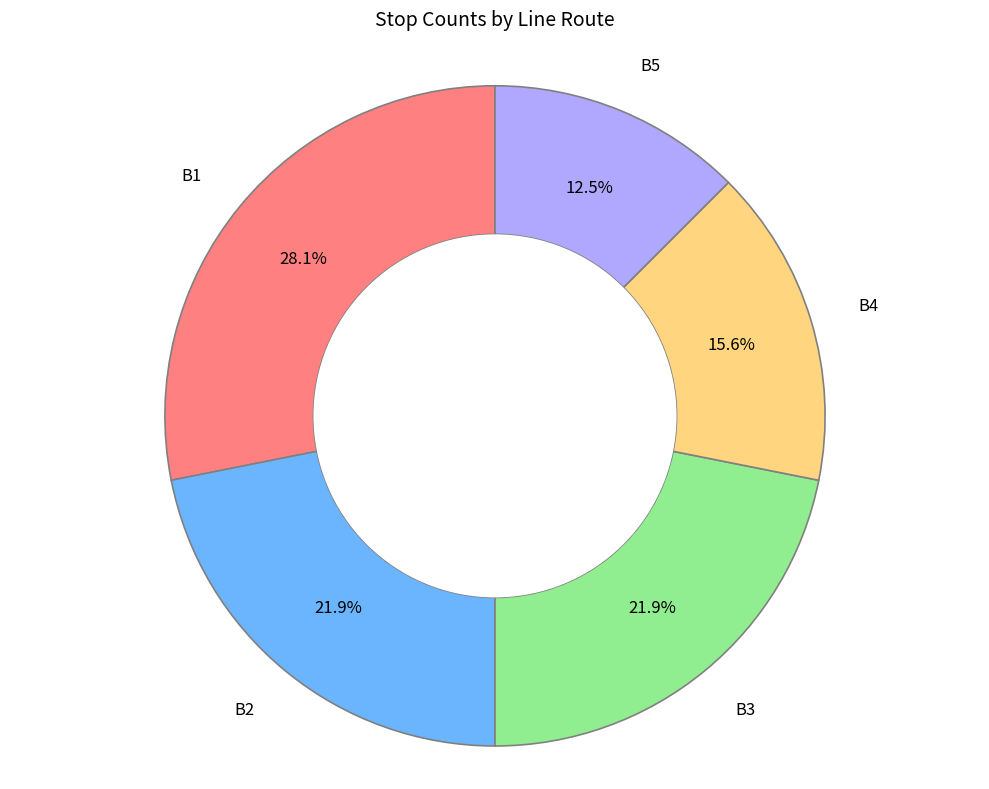

To the nearest percent, what is the combined percentage of B3 and B2?

44%